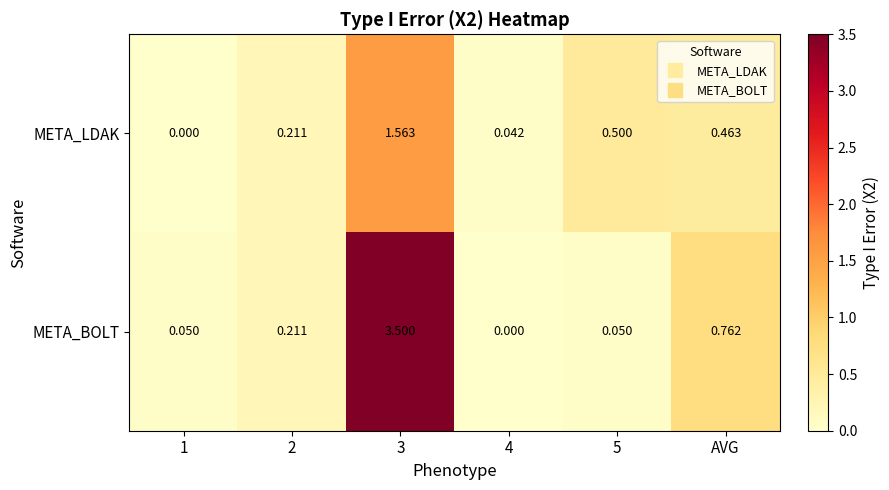

Rank the series at AVG from highest to lowest value.

META_BOLT, META_LDAK